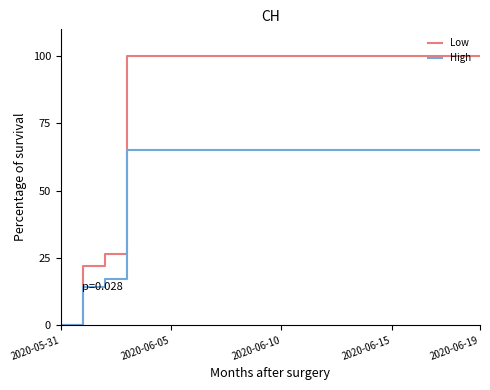

Which series has the largest range (max minus min)?

Low